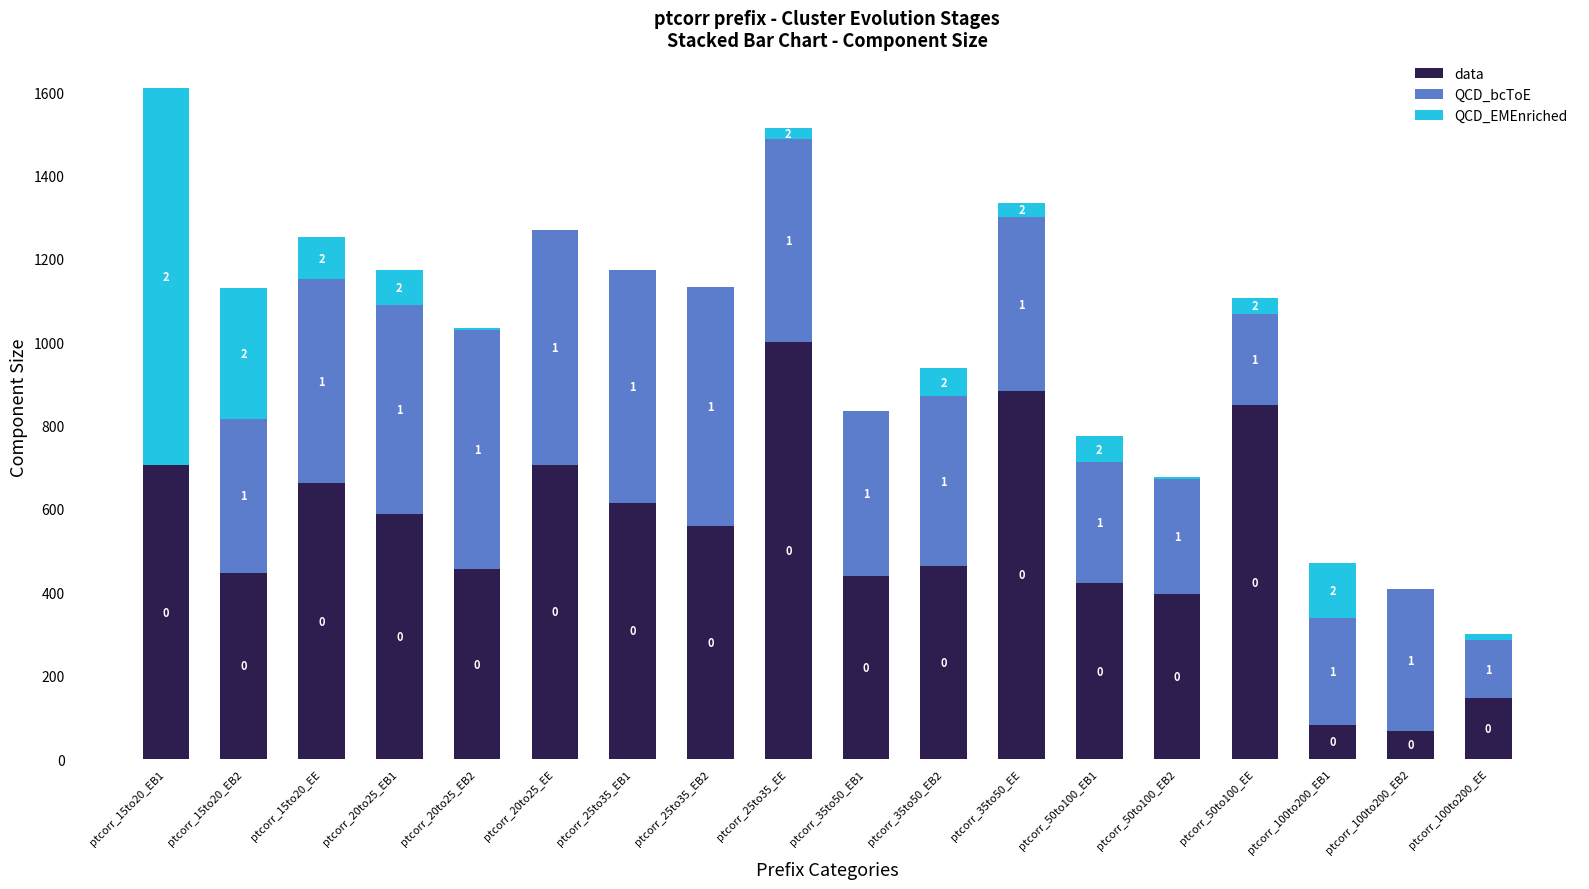

Which series has the largest total across all categories?

data